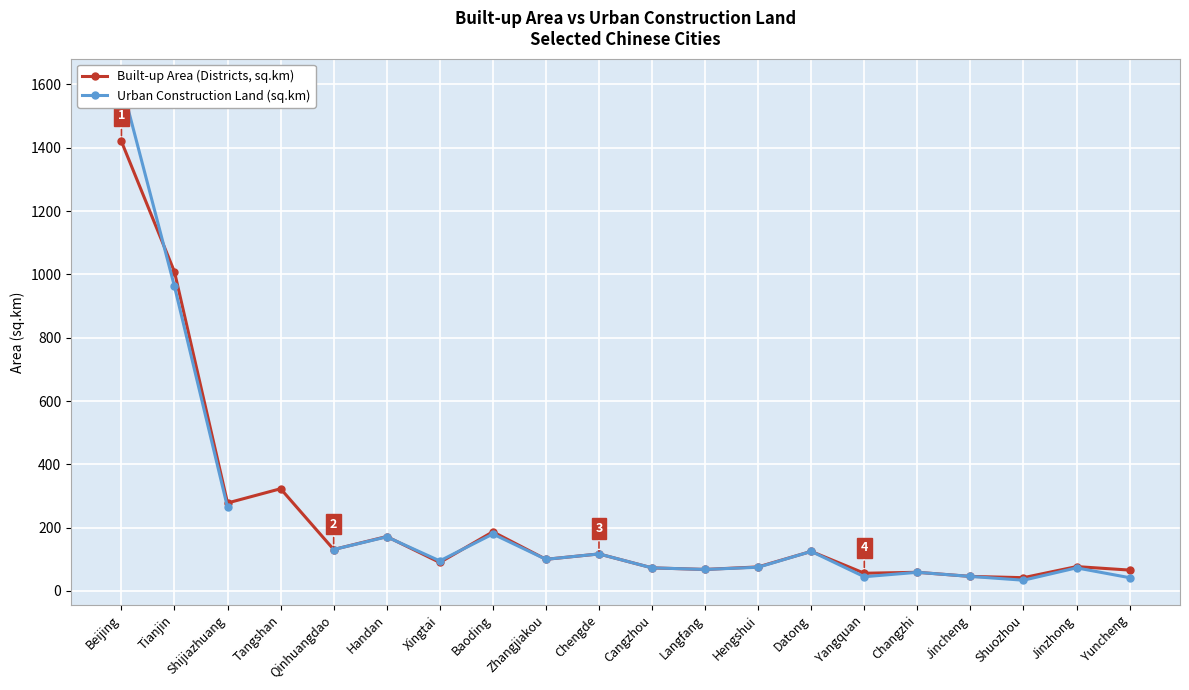

What is the total value across all series at Datong?

250.0